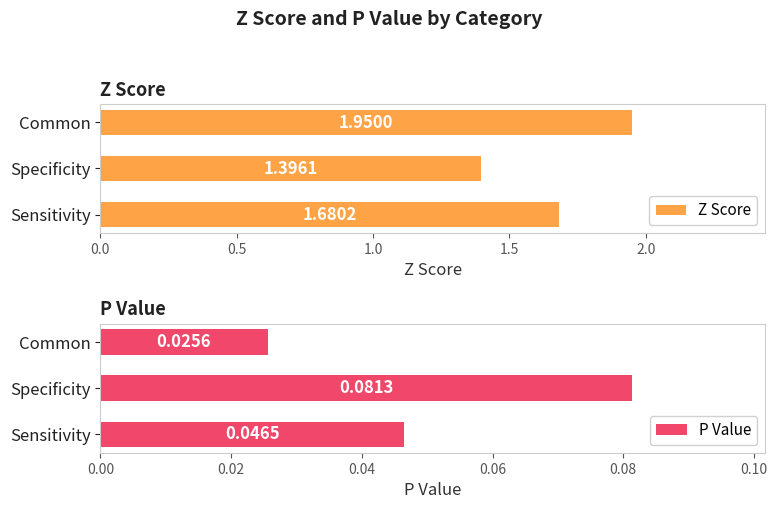

What is the average value of the P Value series?

0.1